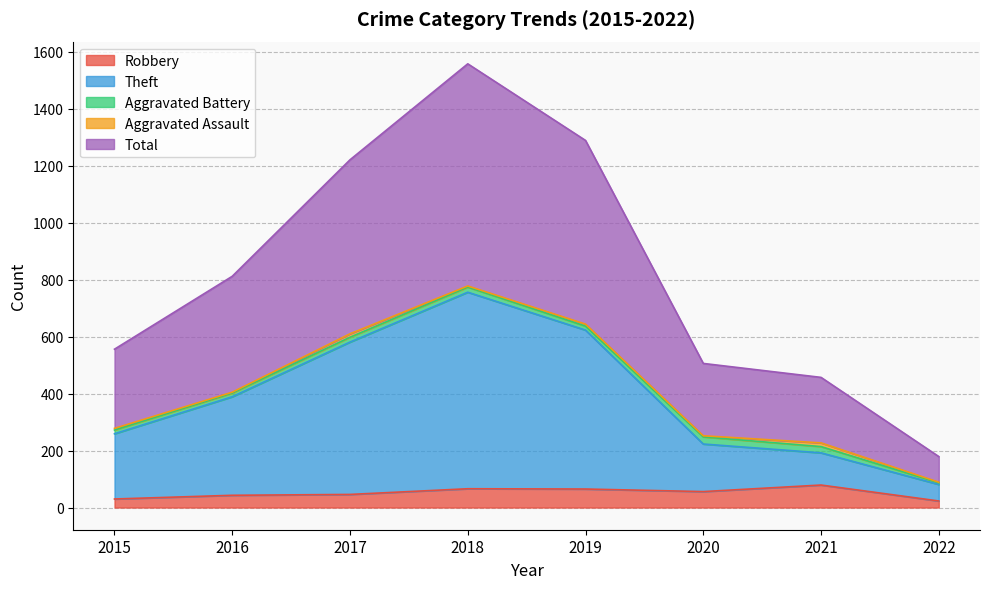

True or false: Theft has more than 1 points higher than both neighbors.

False